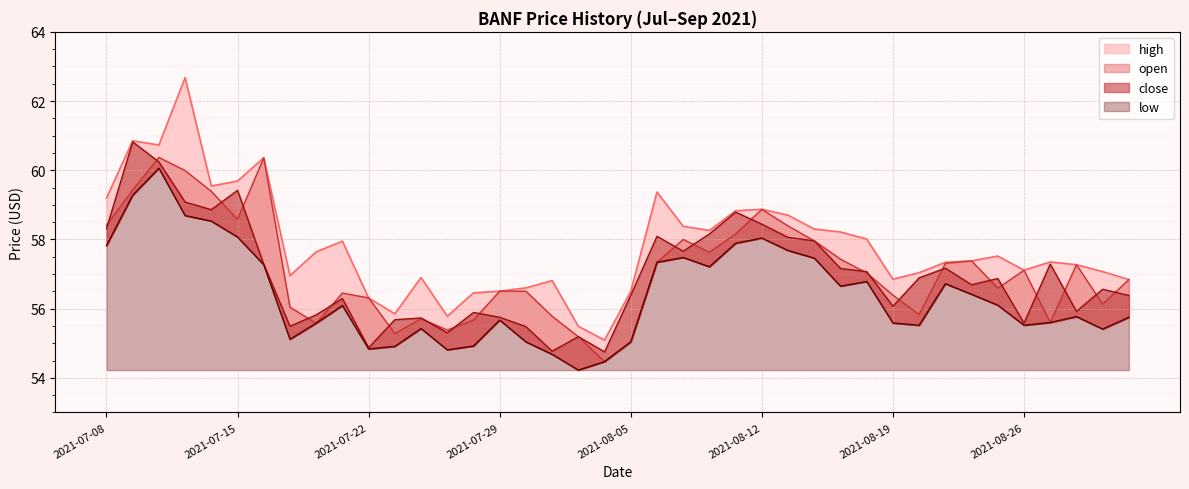

What position from the left is 2021-07-13?

4